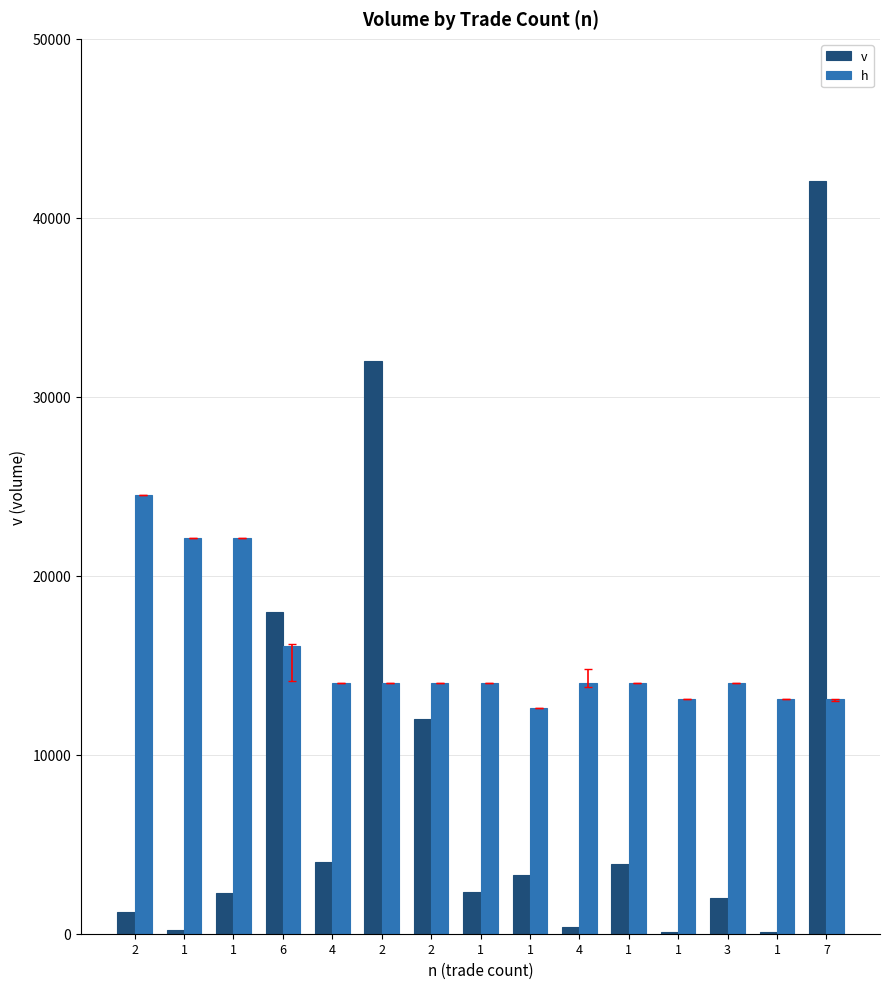

At which label does h reach its minimum?

1